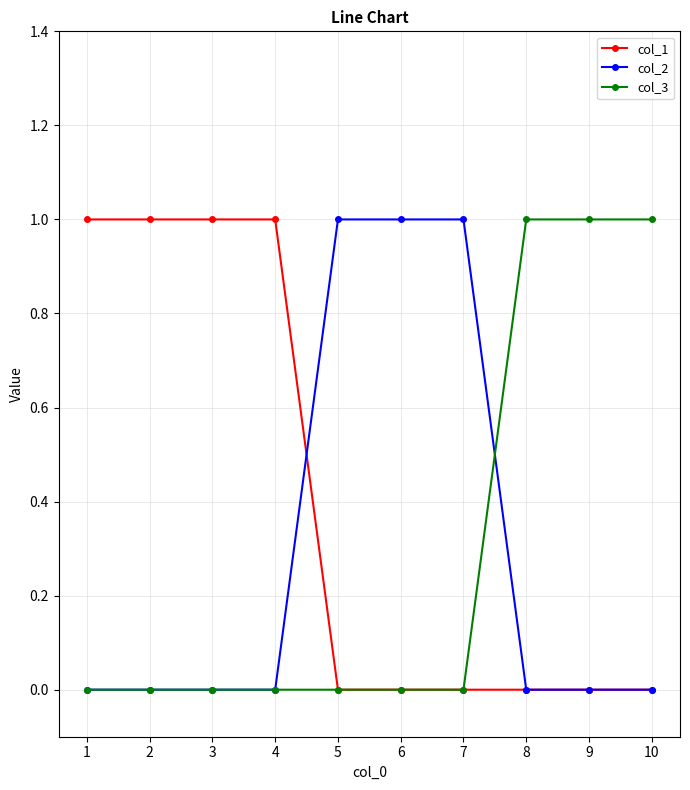

Is it true that col_2 equals 1 at 3?

False